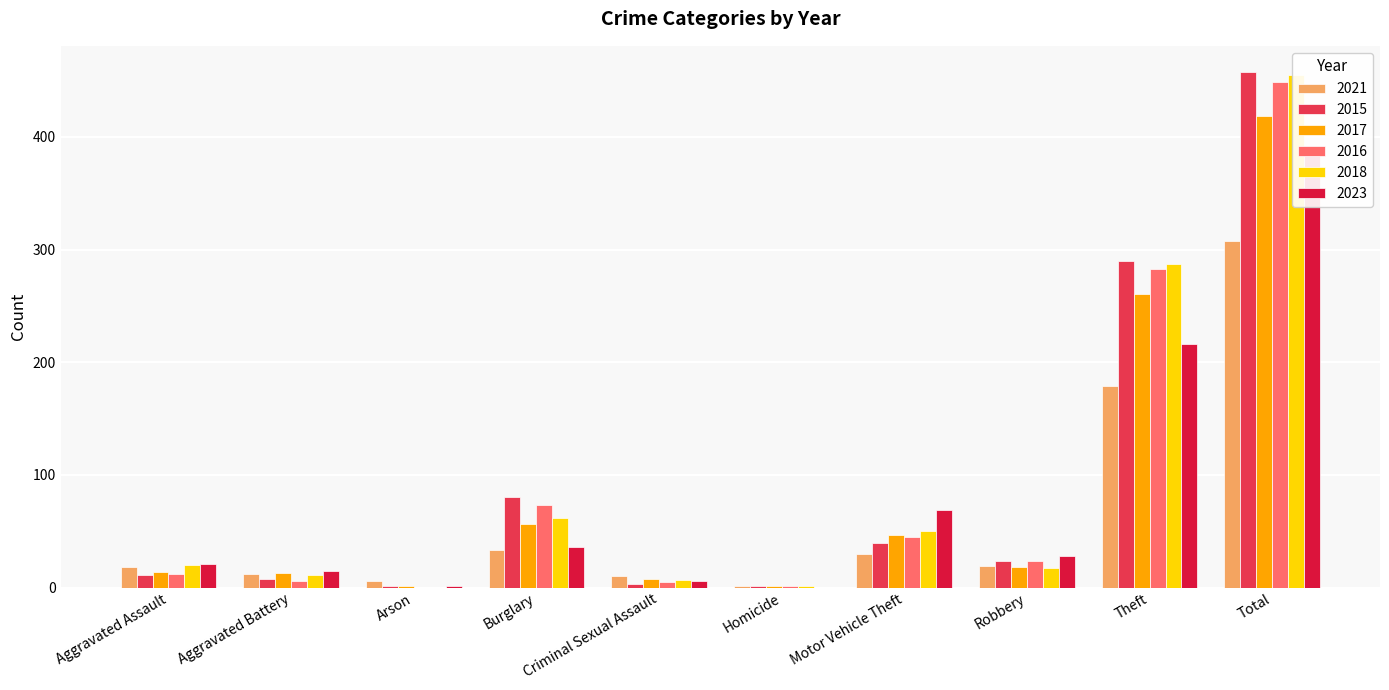

Rank the series by their maximum value, from highest to lowest.

2015, 2018, 2016, 2017, 2023, 2021